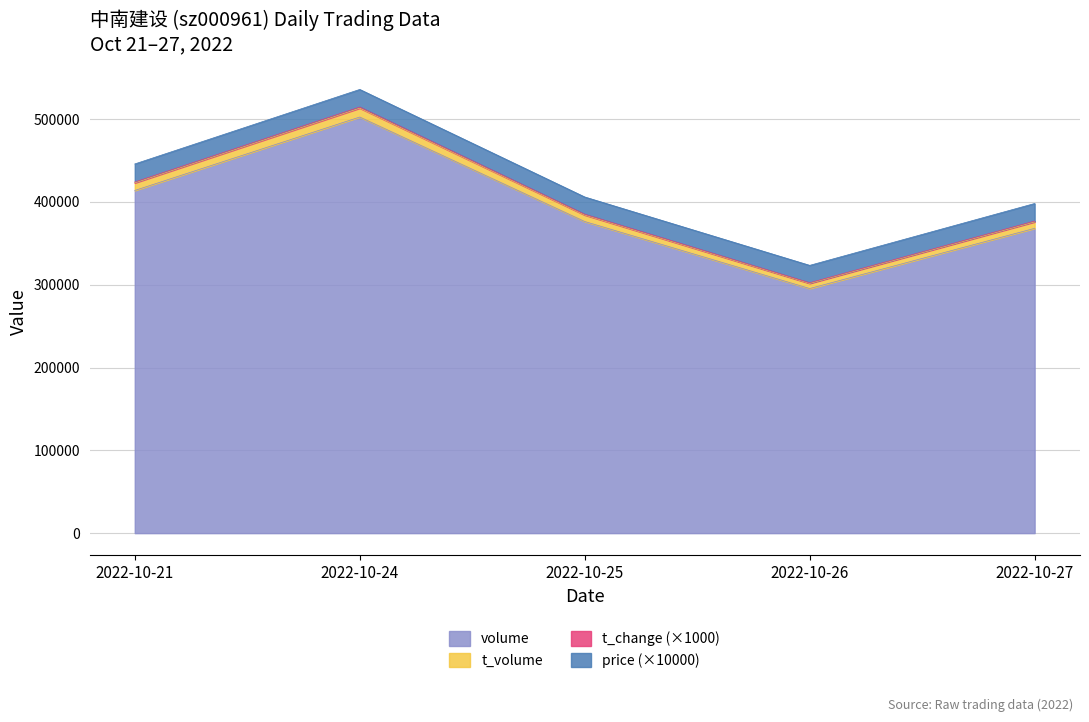

How many data points in volume are less than 376291?

2